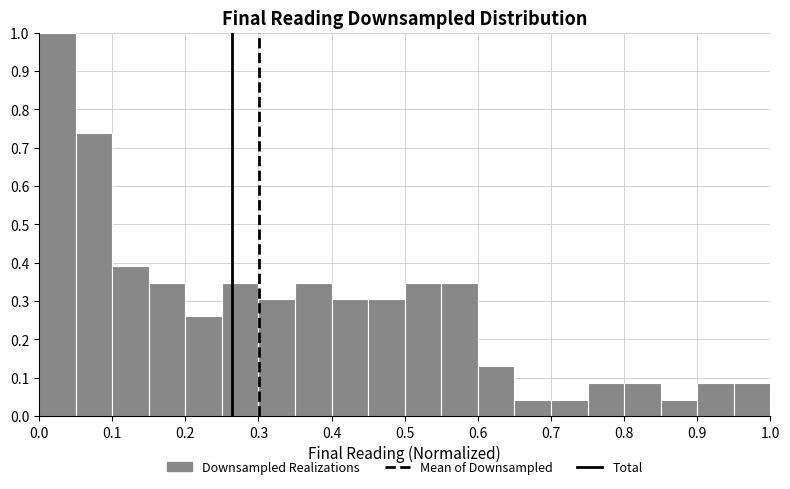

Over which range of the x-axis is the bar tallest?

0.00 to 0.05